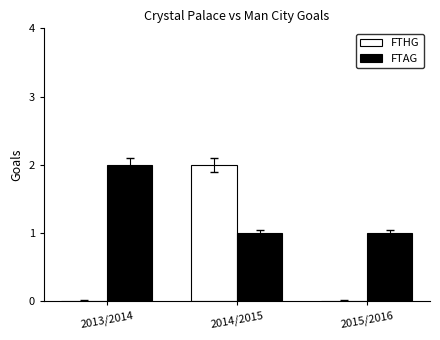

Between 2013/2014 and 2015/2016, which series saw the biggest shift?

FTAG